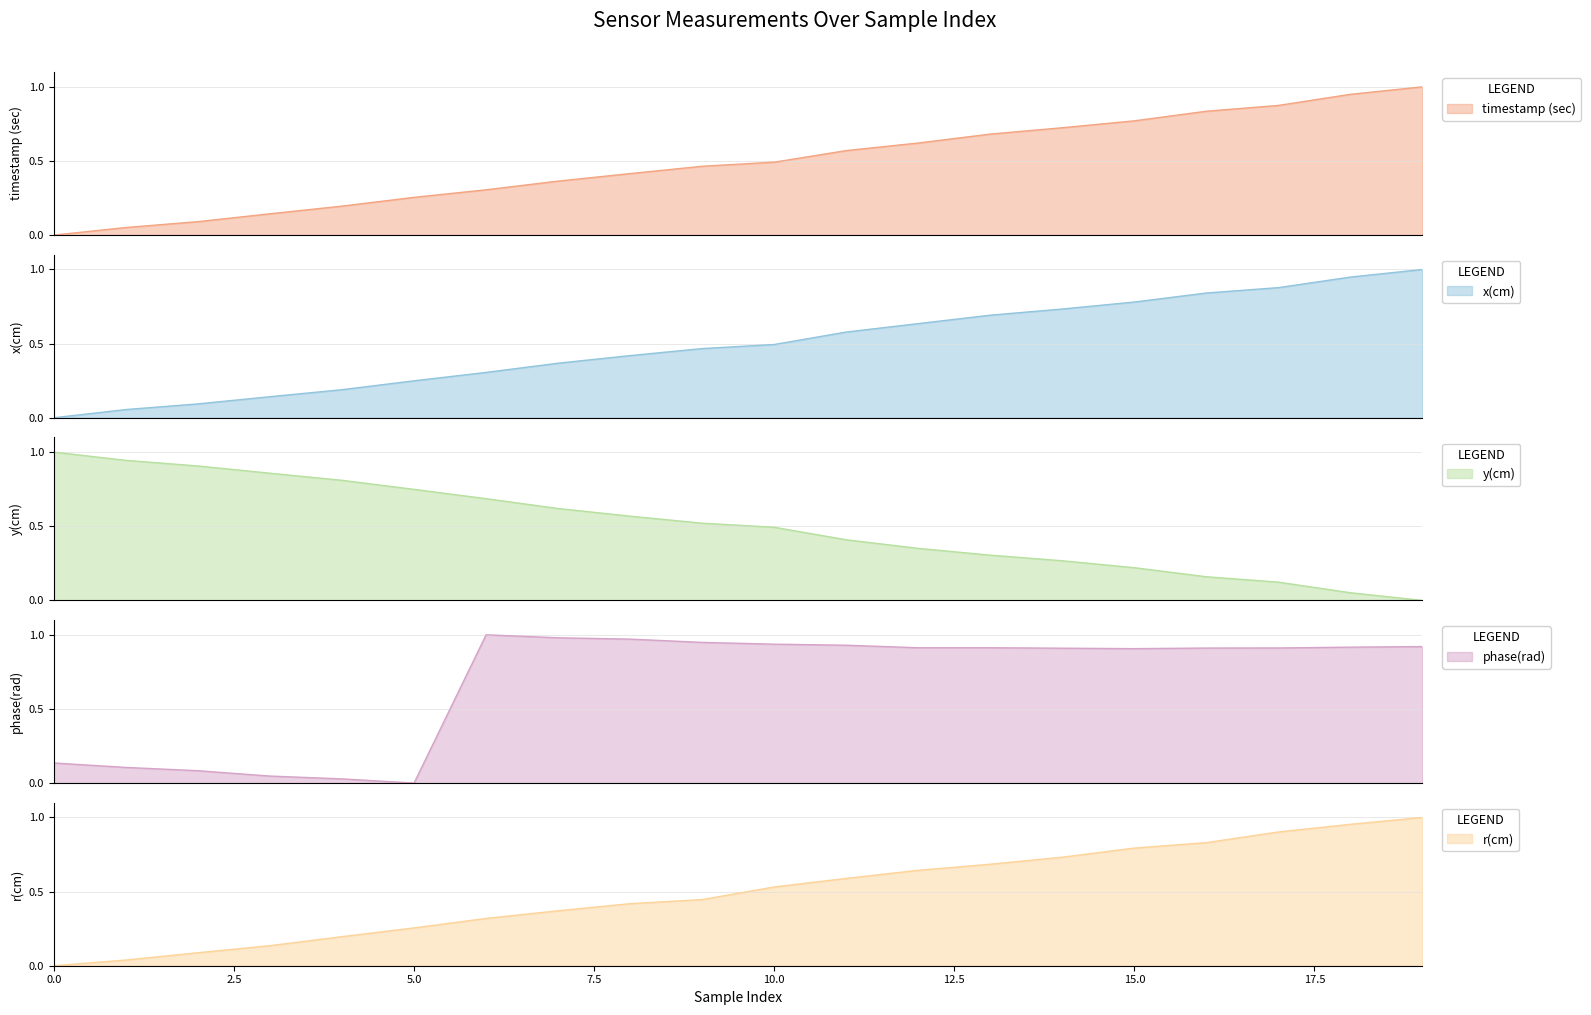

How many intersections are there between x(cm) and phase(rad)?

3